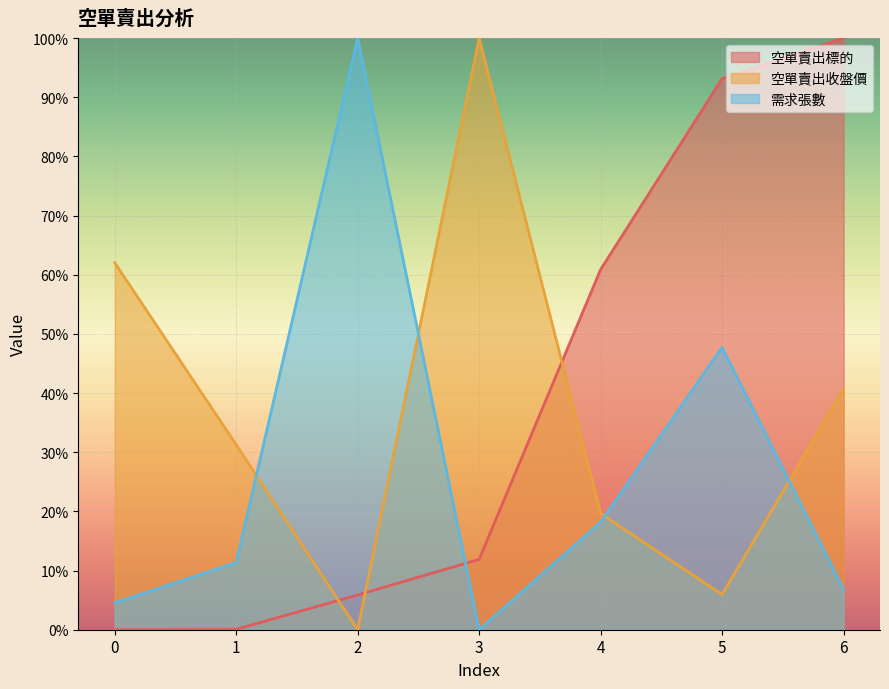

Where does the 需求張數 series first go above 11?

1